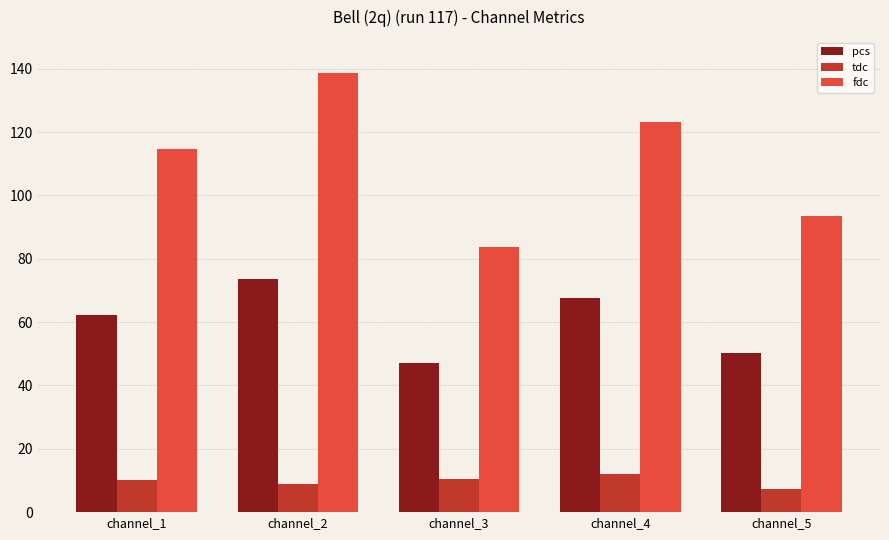

True or false: tdc has a value of 10.0 at channel_1.

True